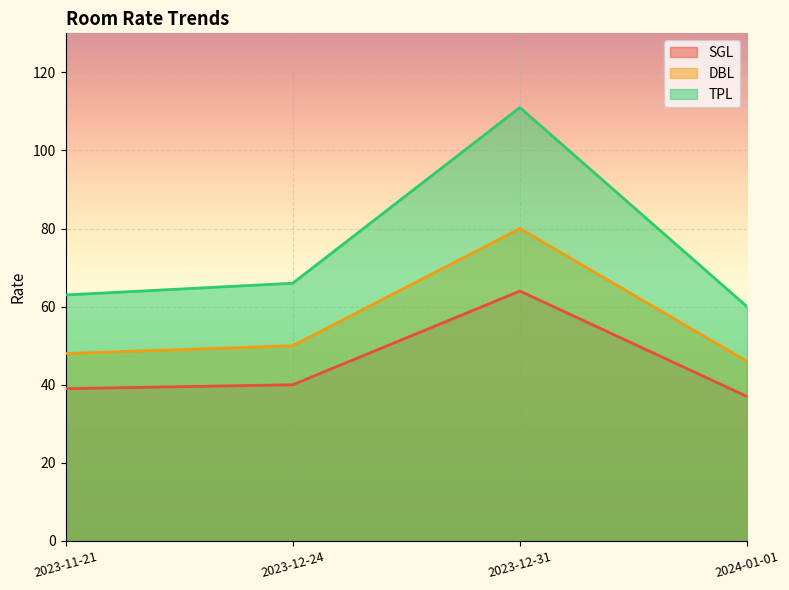

What is the sum of the TPL values at 2023-11-21 and 2023-12-31?

174